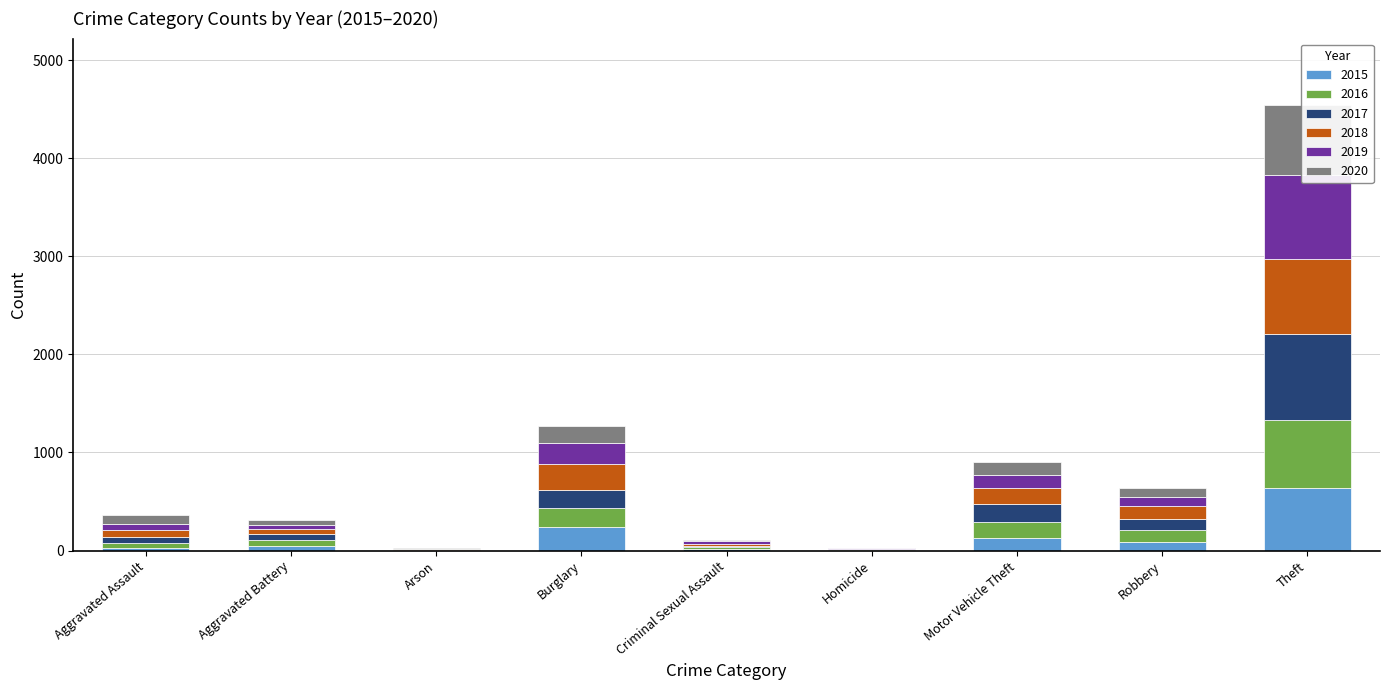

What is the difference between the second highest and minimum values in the 2015 series?

233